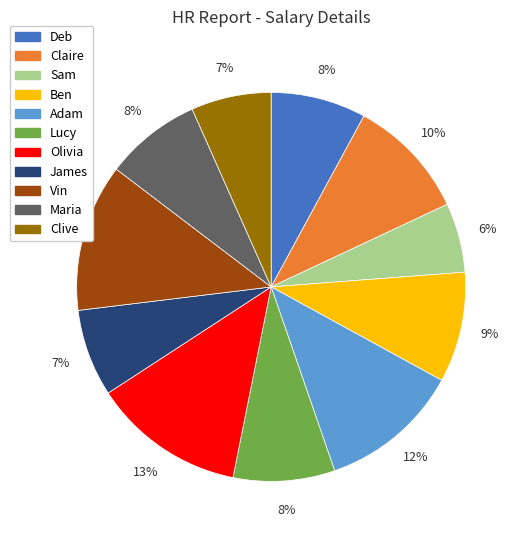

Do Sam and Lucy together represent more than half of the pie?

No